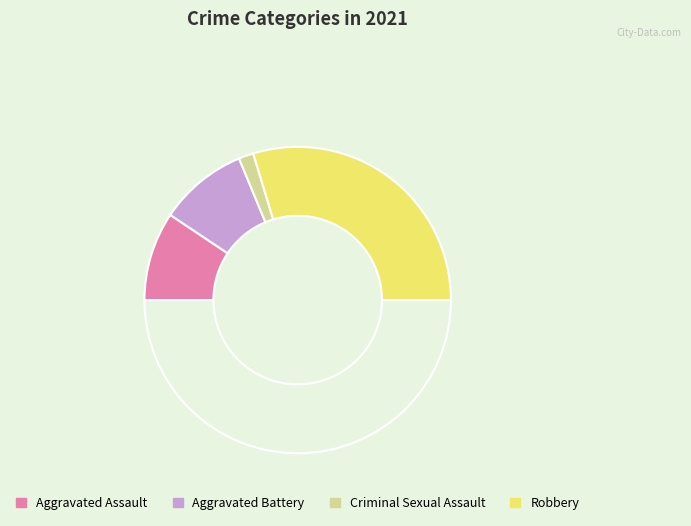

How many slices are in this pie chart?

5